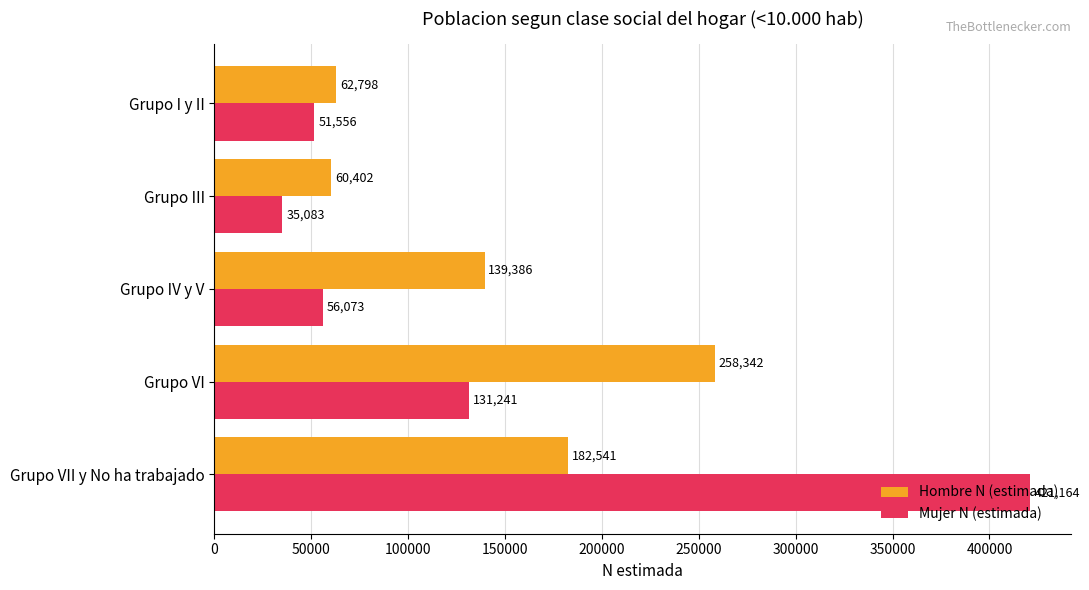

At which category does the chart reach its minimum across all series?

Grupo III